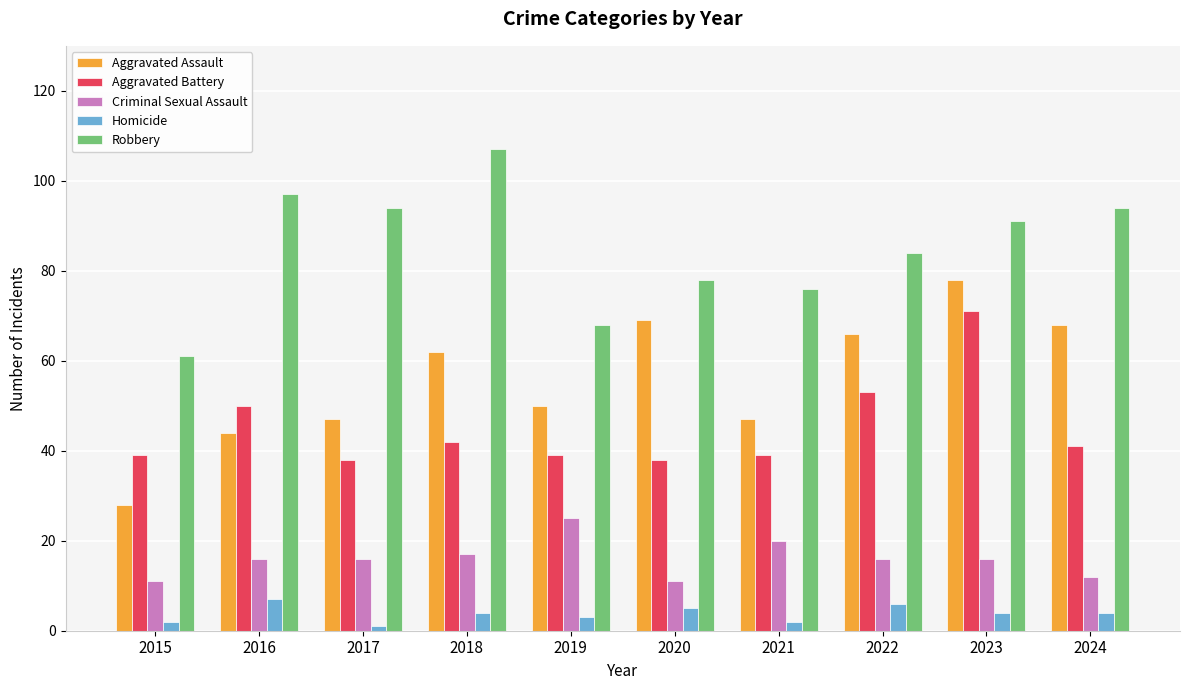

Reading left to right, extract all data points from this chart.

Aggravated Assault: 2015=28	2016=44	2017=47	2018=62	2019=50	2020=69	2021=47	2022=66	2023=78	2024=68
Aggravated Battery: 2015=39	2016=50	2017=38	2018=42	2019=39	2020=38	2021=39	2022=53	2023=71	2024=41
Criminal Sexual Assault: 2015=11	2016=16	2017=16	2018=17	2019=25	2020=11	2021=20	2022=16	2023=16	2024=12
Homicide: 2015=2	2016=7	2017=1	2018=4	2019=3	2020=5	2021=2	2022=6	2023=4	2024=4
Robbery: 2015=61	2016=97	2017=94	2018=107	2019=68	2020=78	2021=76	2022=84	2023=91	2024=94